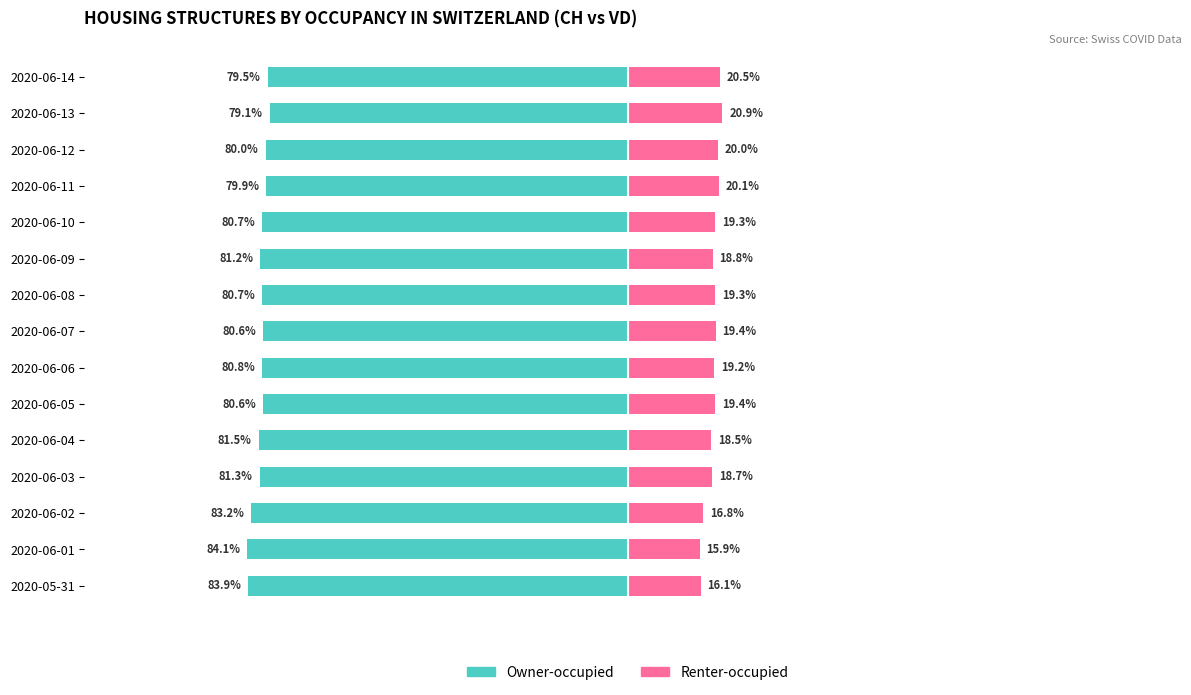

The value of Owner-occupied at 2020-05-31 is -83.9. True or false?

True